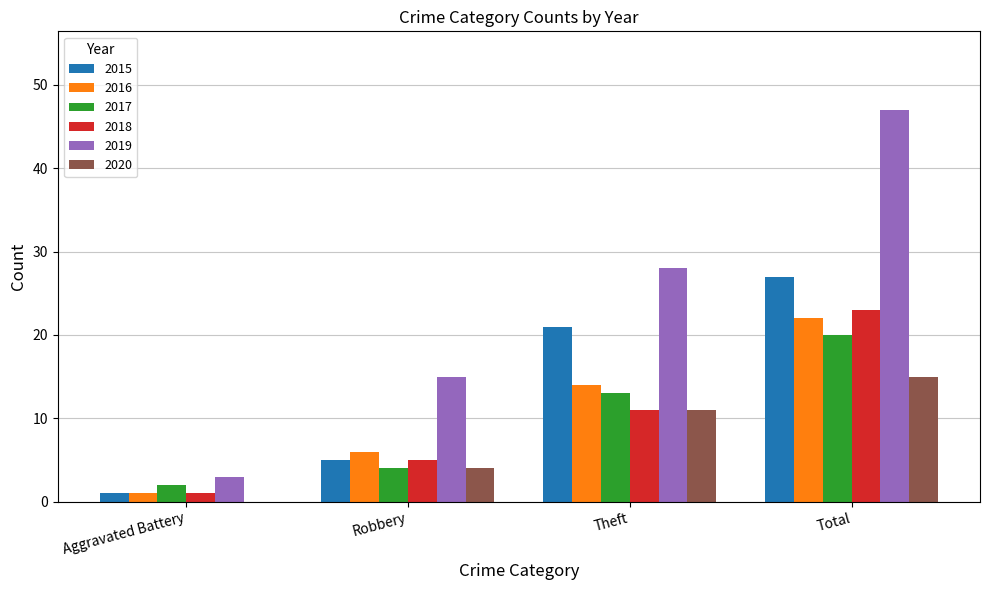

Where is 2017 nearest to the value 11?

Theft